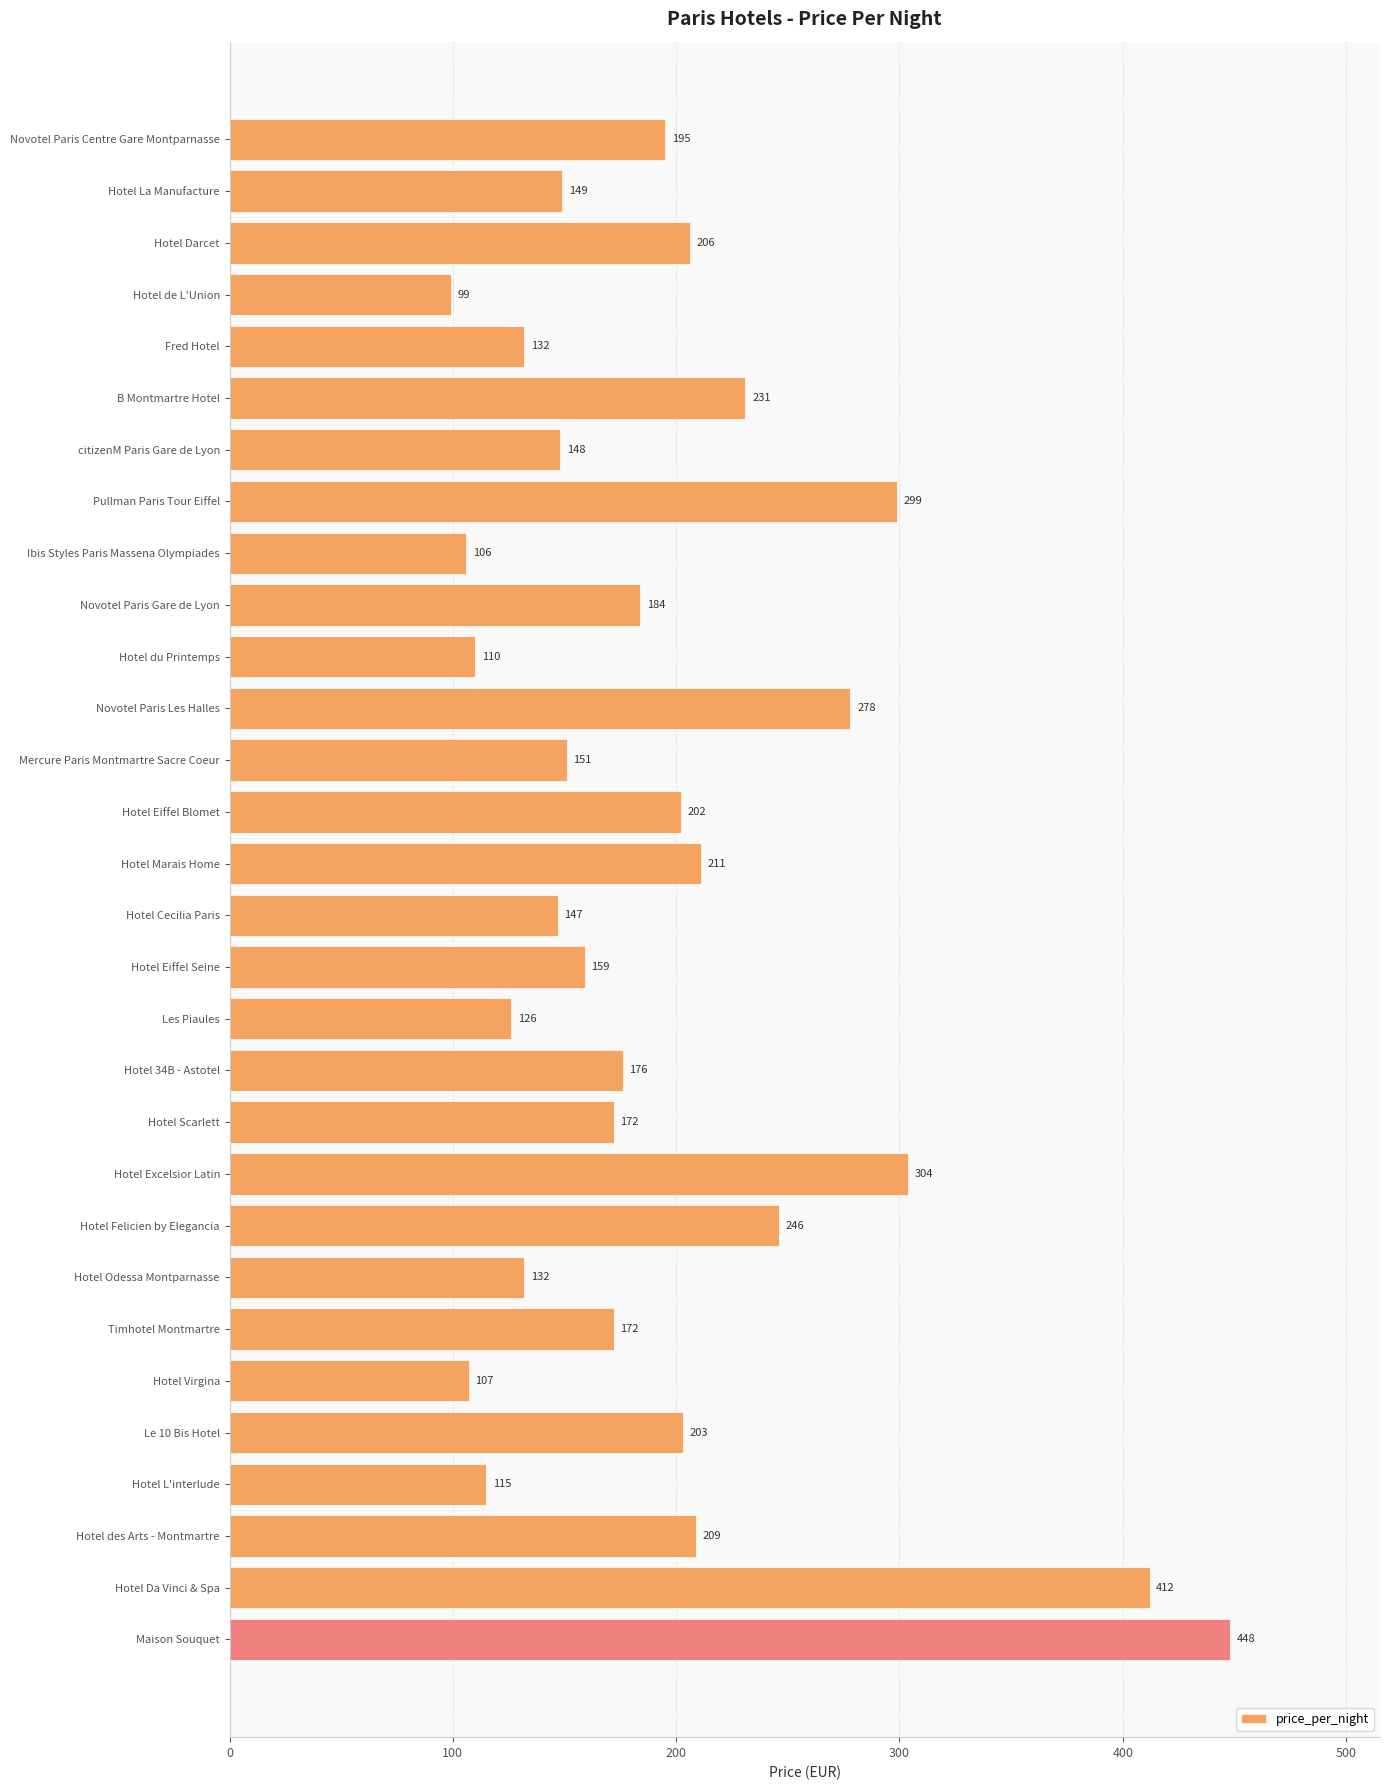

How many series are shown in this chart?

1